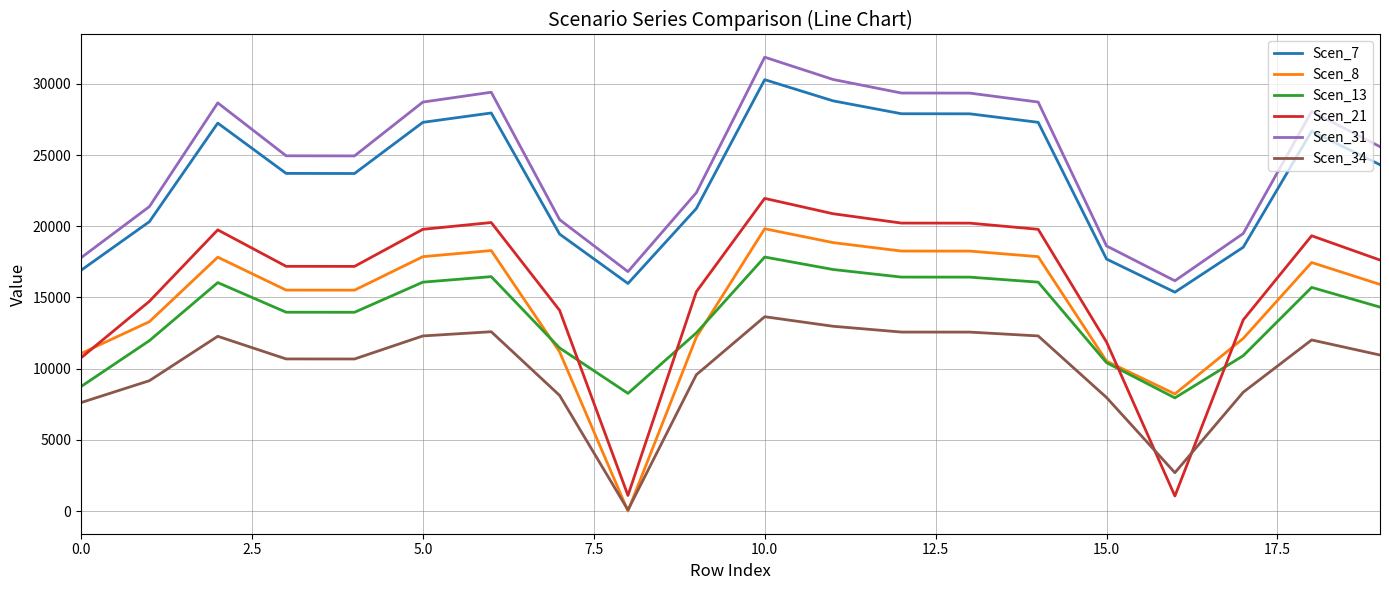

What is the highest value of the Scen_13 series?

17842.2